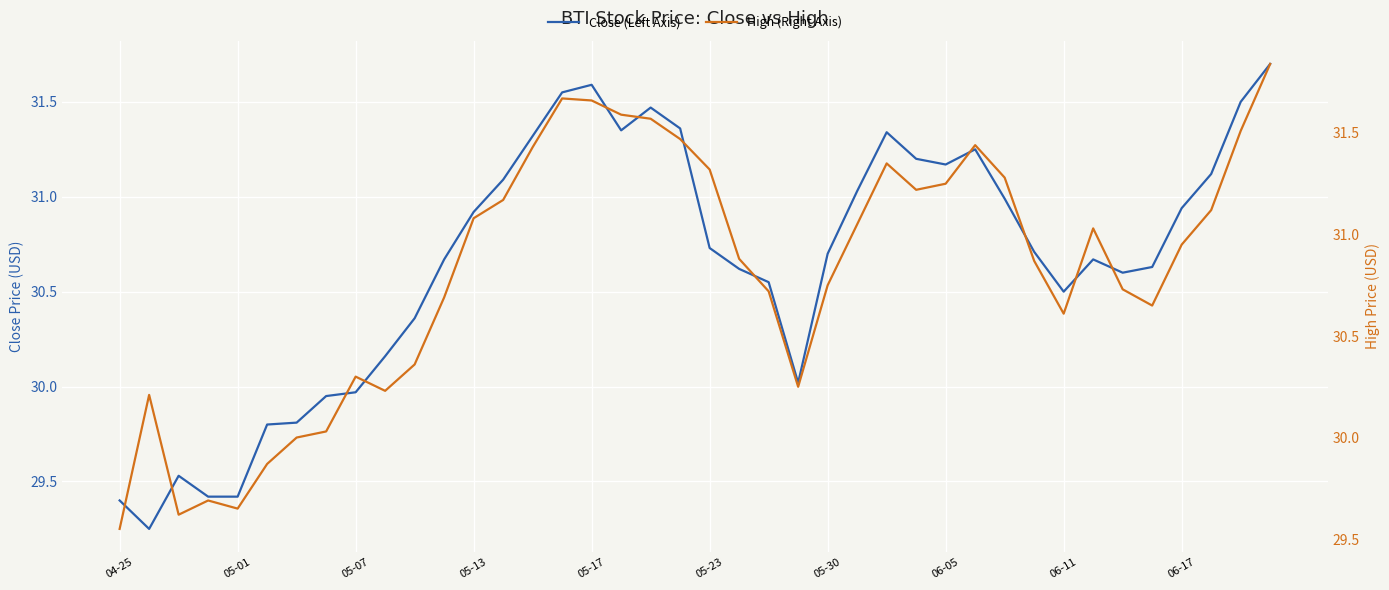

At how many categories does at least one series exceed 30?

34